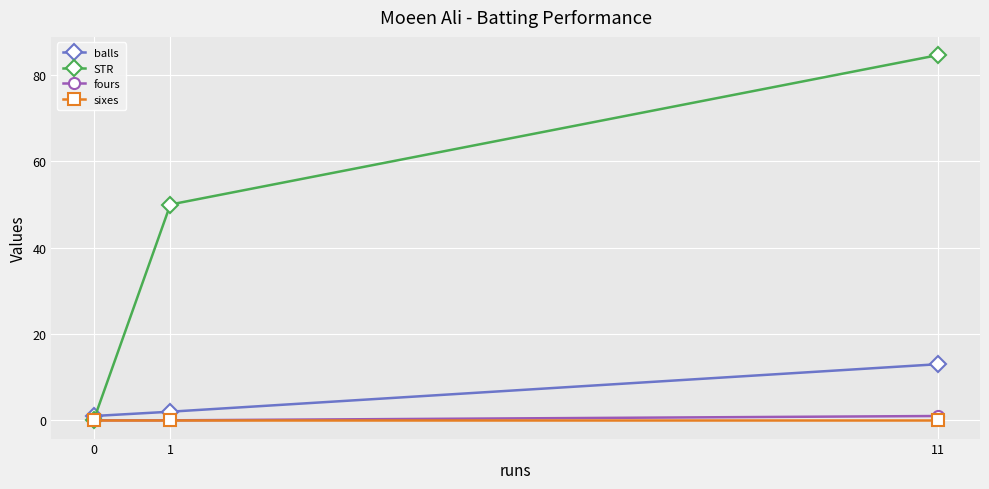

What is the highest value of the STR series?

84.6